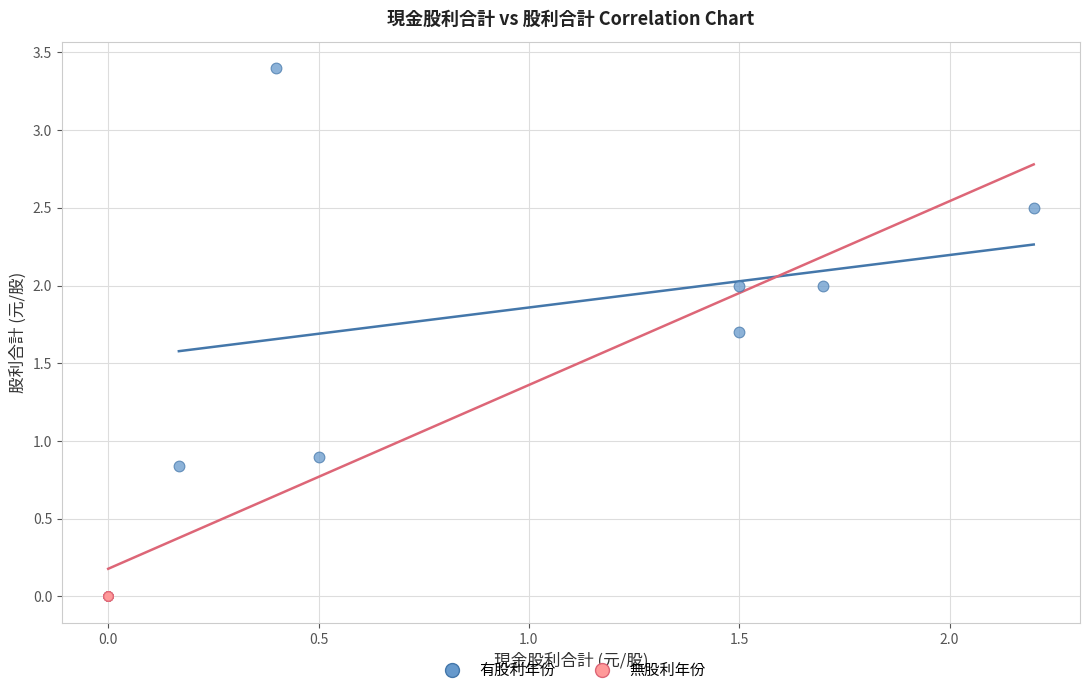

Which series contains the highest Y value?

有股利年份